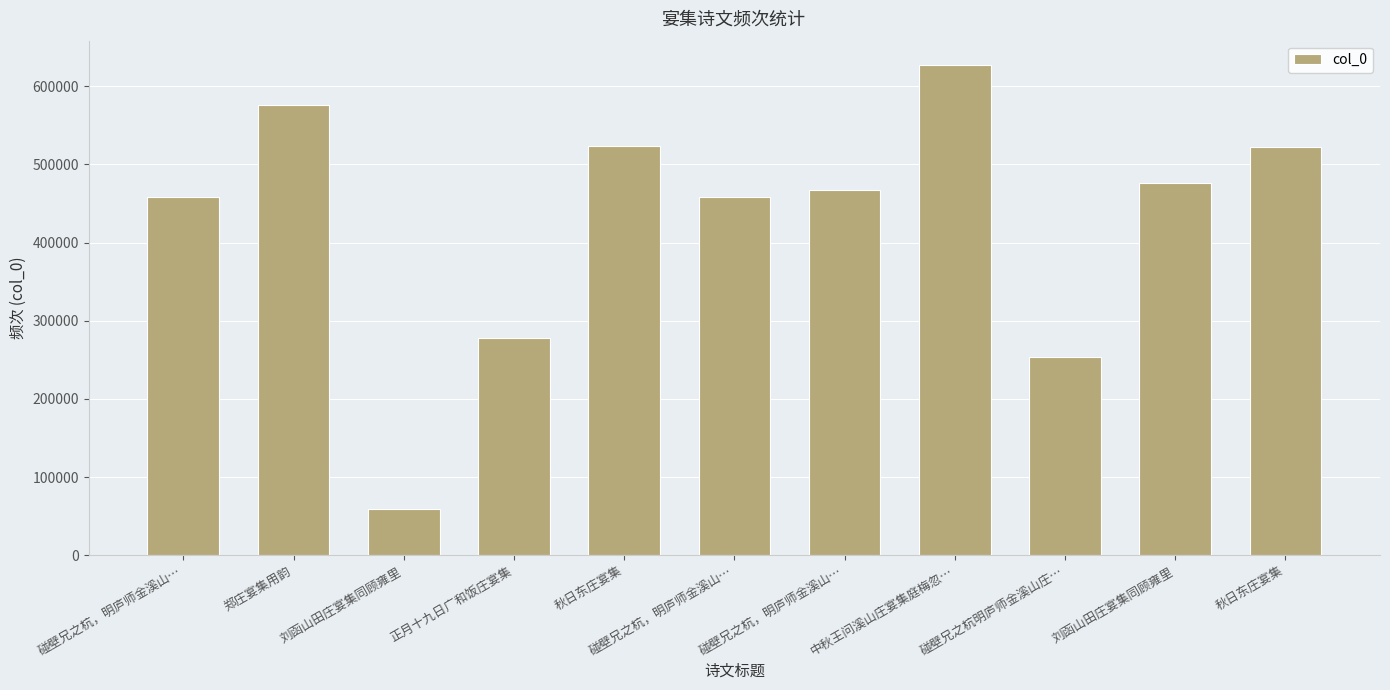

Read the value at 中秋王问溪山庄宴集庭梅忽…, to the nearest 50.

626850